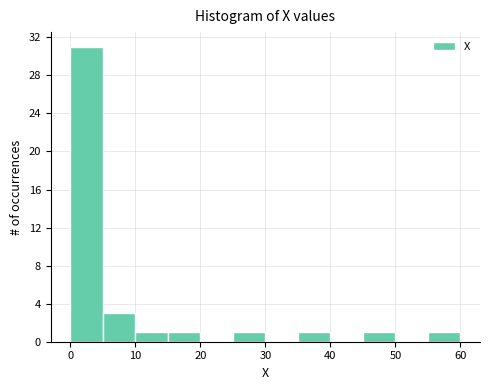

How tall is the bar that spans 35 to 40 on the x-axis? Neither the bar edges nor the heights are printed on the chart, so give them approximately, as read against the axes.

1